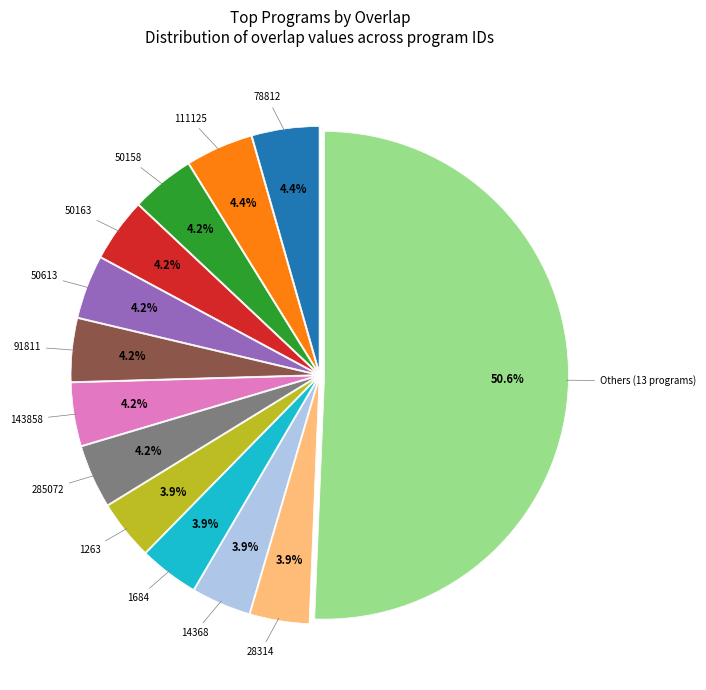

What percentage is the 78812 slice, to the nearest percent?

4%